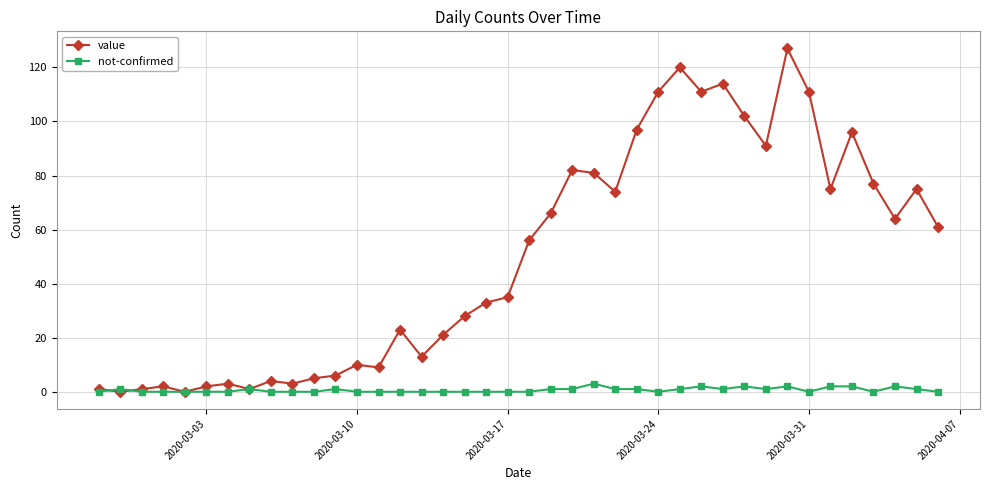

Rank the series by their maximum value, from lowest to highest.

not-confirmed, value